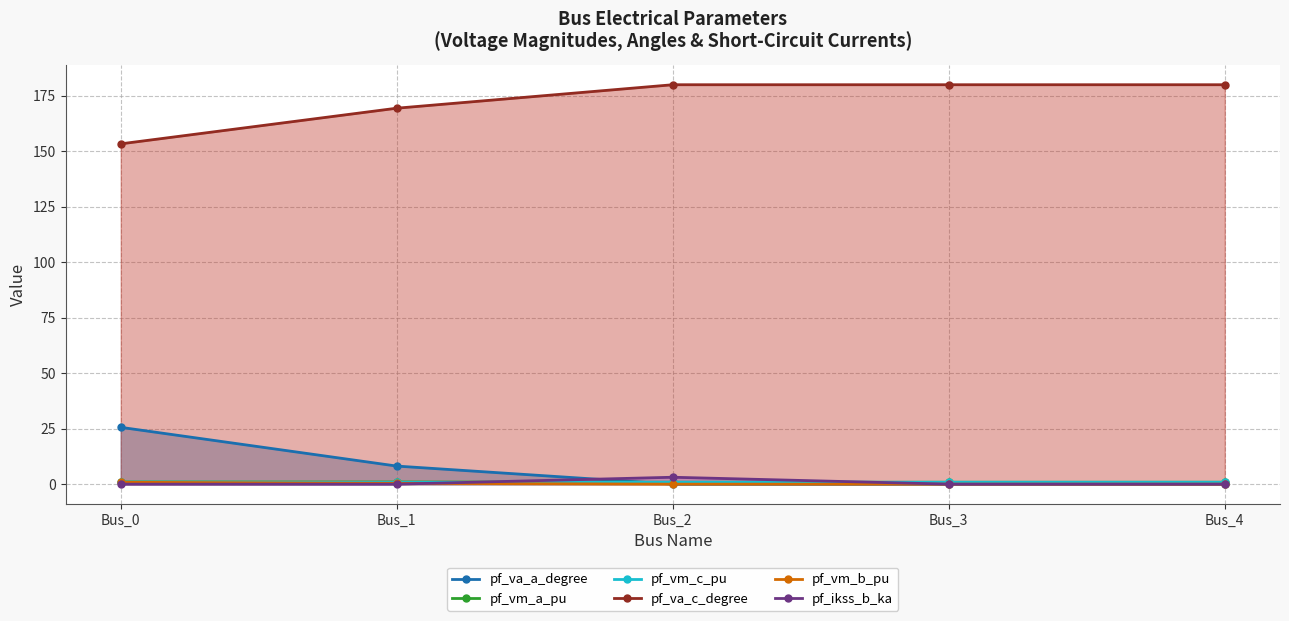

Where is pf_va_c_degree nearest to the value 166?

Bus_1